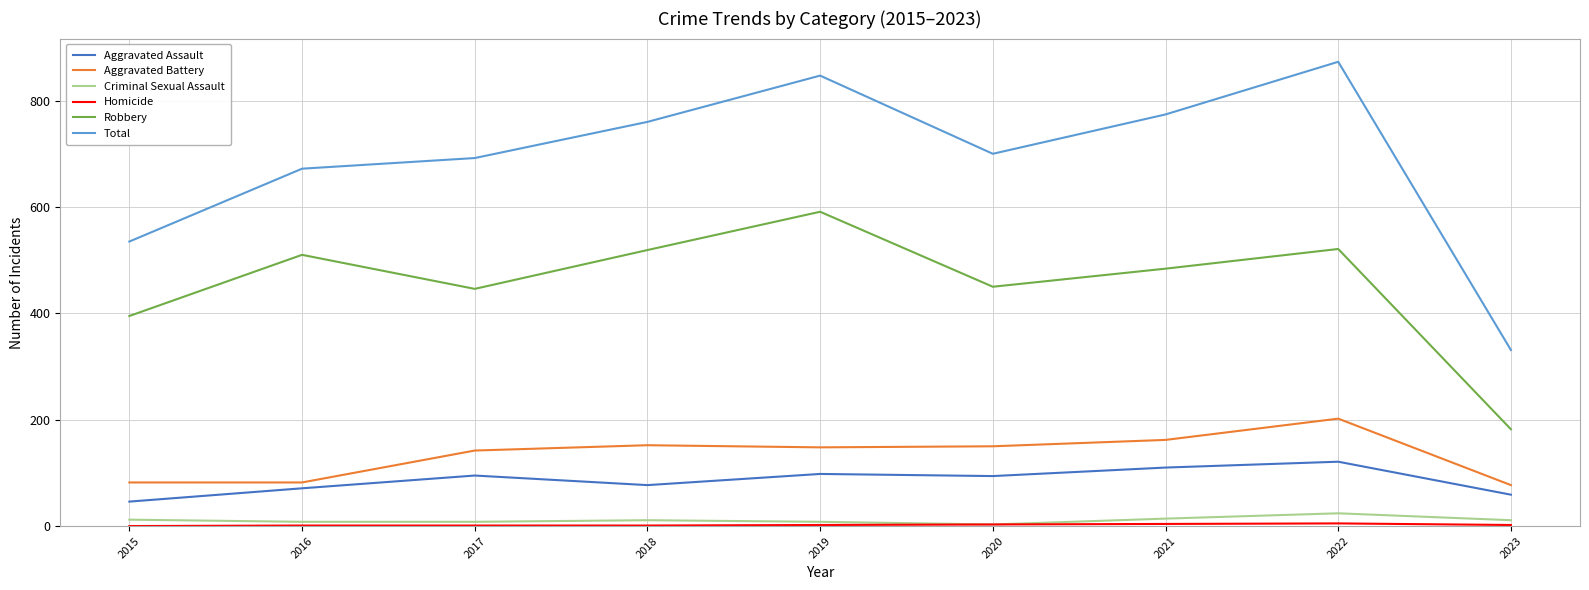

At which category is the sum across all series the highest?

2022